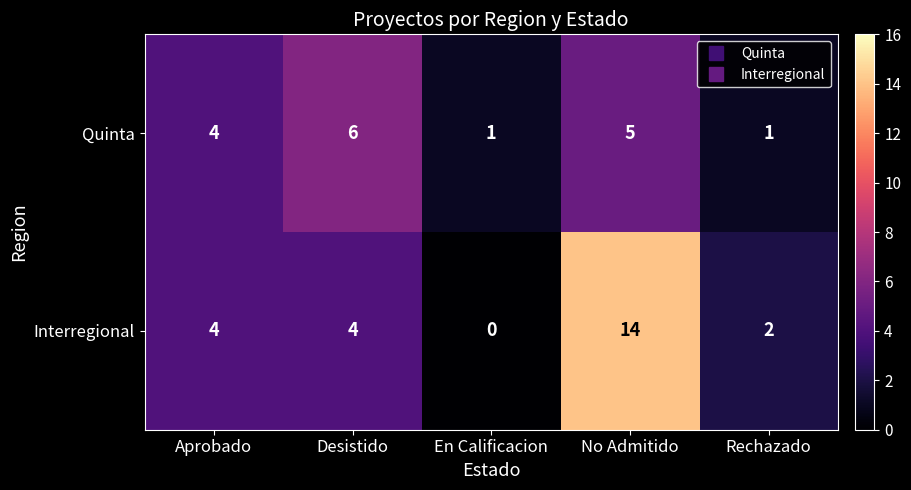

At which category is the sum across all series the highest?

No Admitido